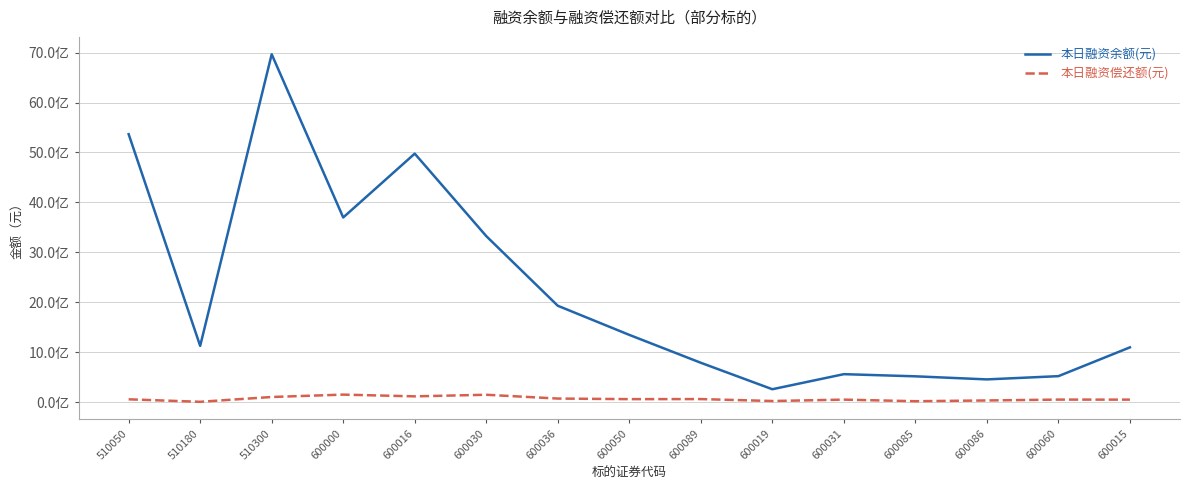

Between 510300 and 600036, which series saw the biggest shift?

本日融资余额(元)